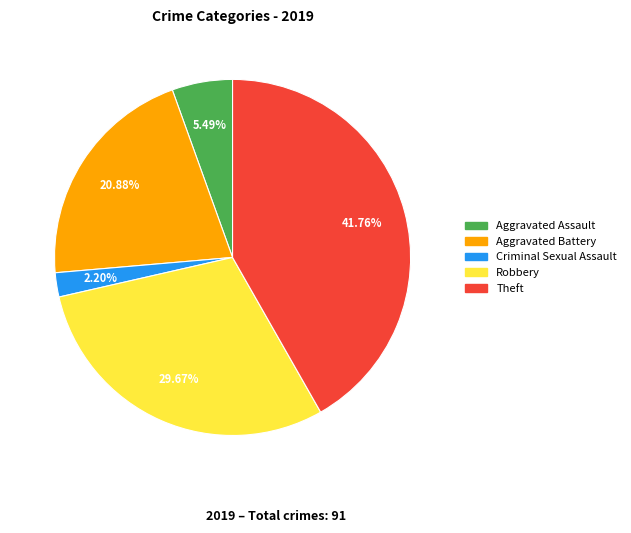

Does any single category account for the majority?

No